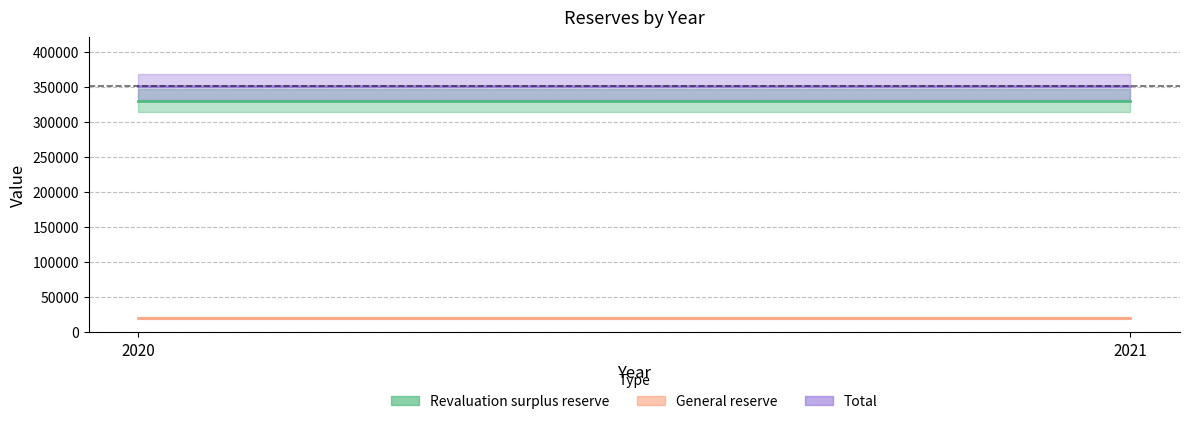

What are all the series names shown in the legend?

Revaluation surplus reserve, General reserve, Total